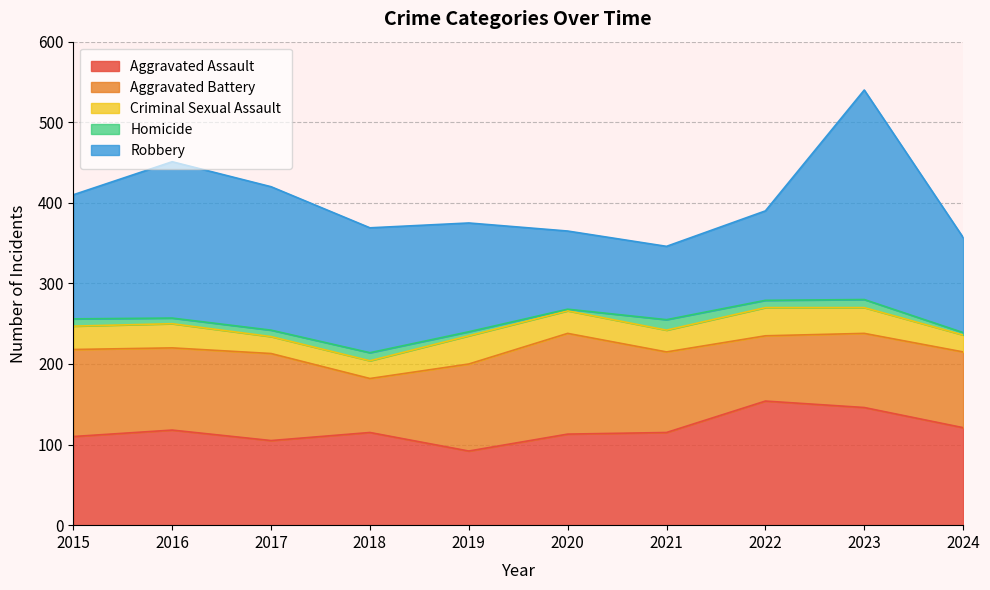

What is the difference between the maximum and minimum values in the Criminal Sexual Assault series?

14